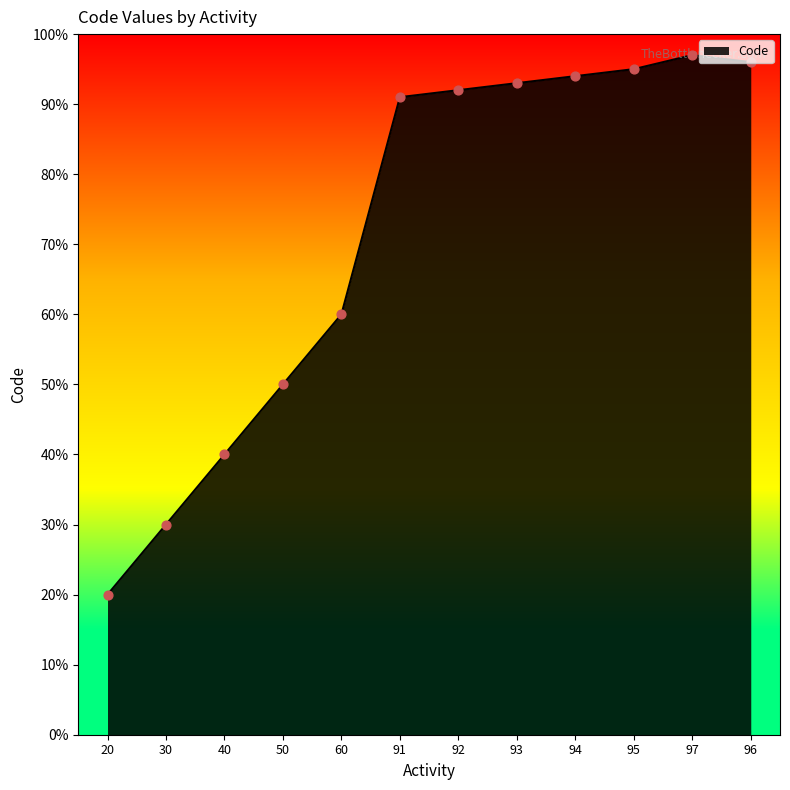

What is the change in value from 30 to 60?

+30